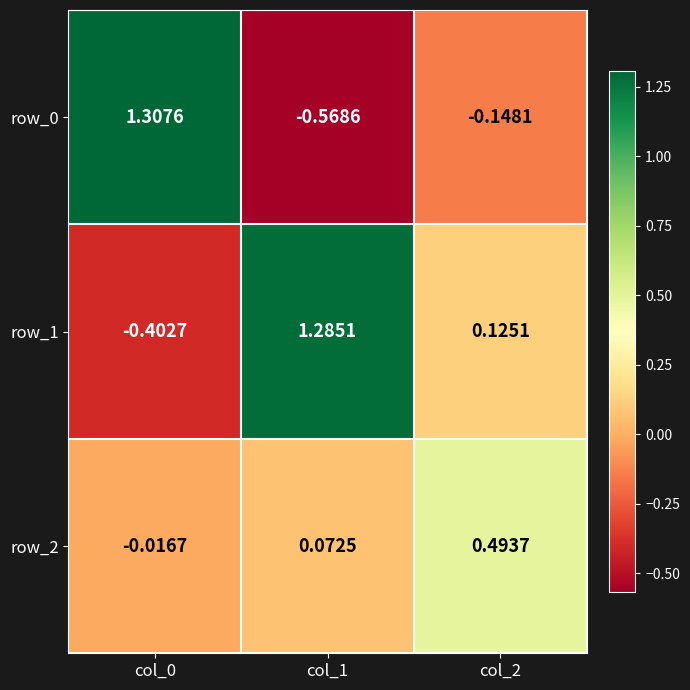

Reading left to right, list all the values displayed in this chart.

row_0: 1.3	-0.6	-0.1
row_1: -0.4	1.3	0.1
row_2: -0.0	0.1	0.5